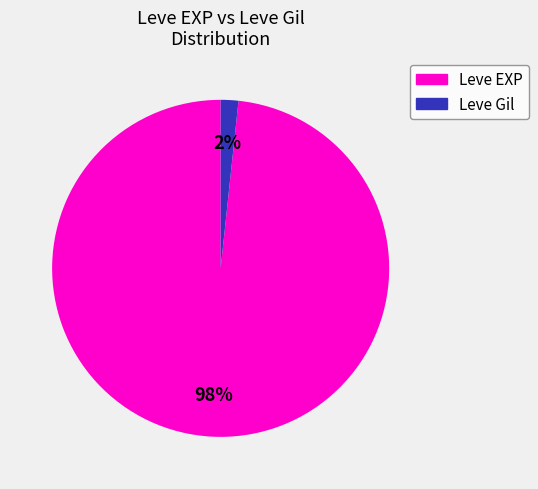

To the nearest percent, what is the average slice percentage?

50%